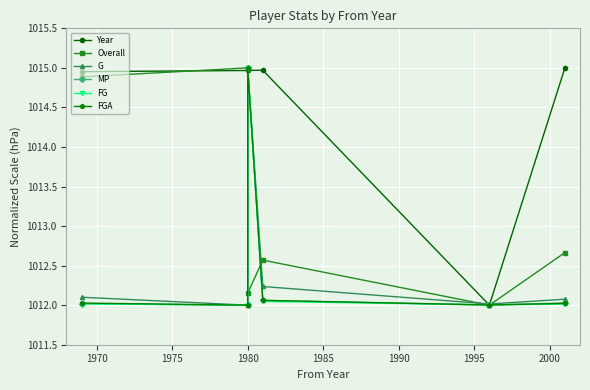

What is the spread (max minus min) of values at 1980?

3.0